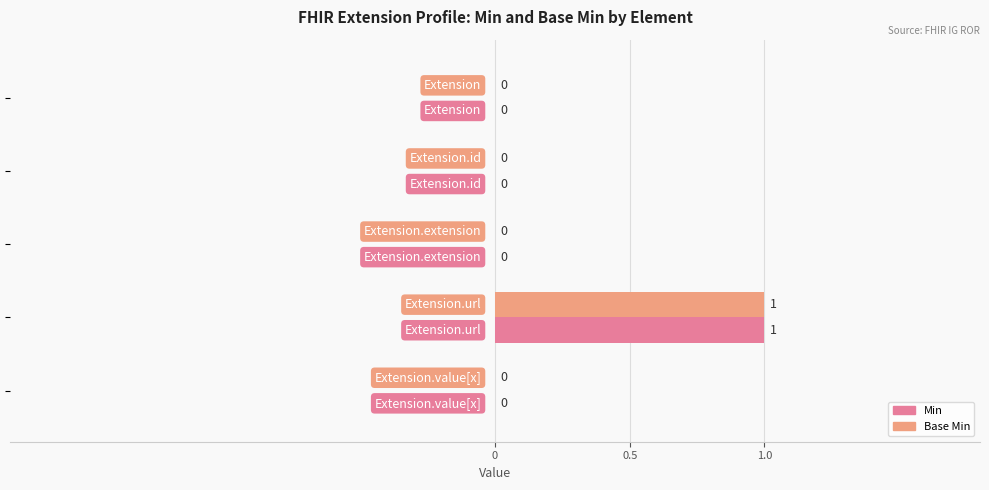

How many series are shown in this chart?

2